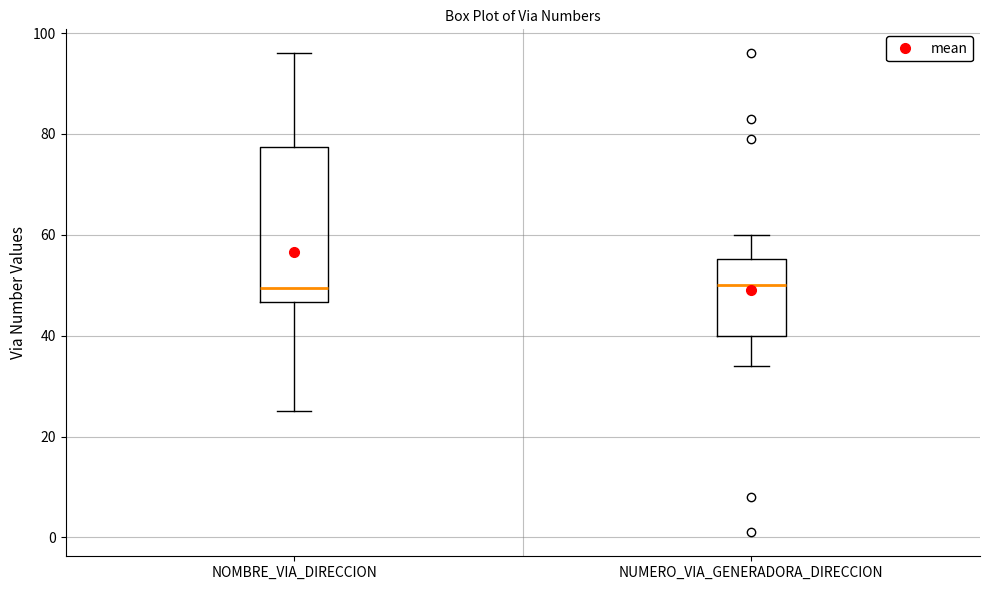

Where does the median line of the box for NOMBRE_VIA_DIRECCION sit on the y-axis? The values are not printed on the chart, so give them approximately, as read against the axis.

50